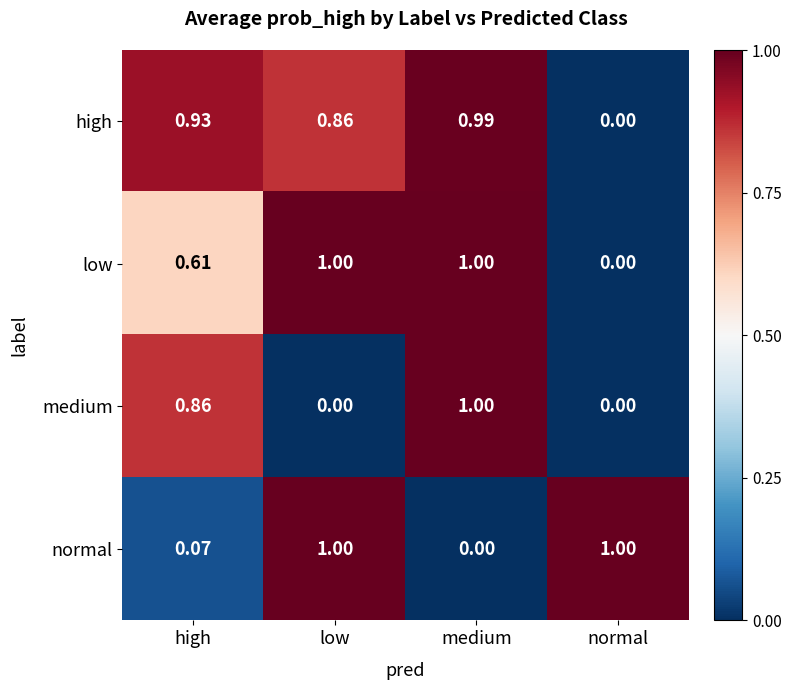

Which series changed the most between high and medium?

low